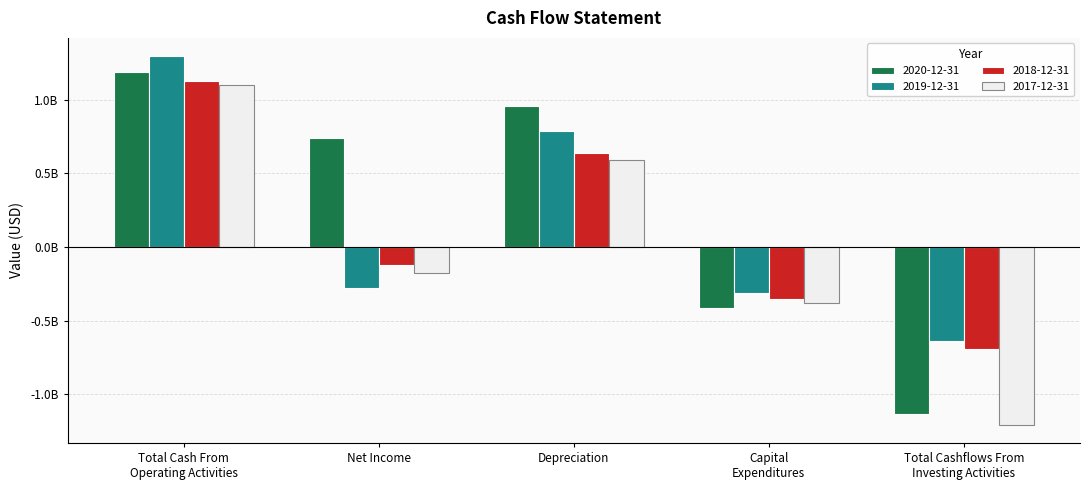

Rank the categories by 2019-12-31 value from lowest to highest.

Total Cashflows From
Investing Activities, Capital
Expenditures, Net Income, Depreciation, Total Cash From
Operating Activities